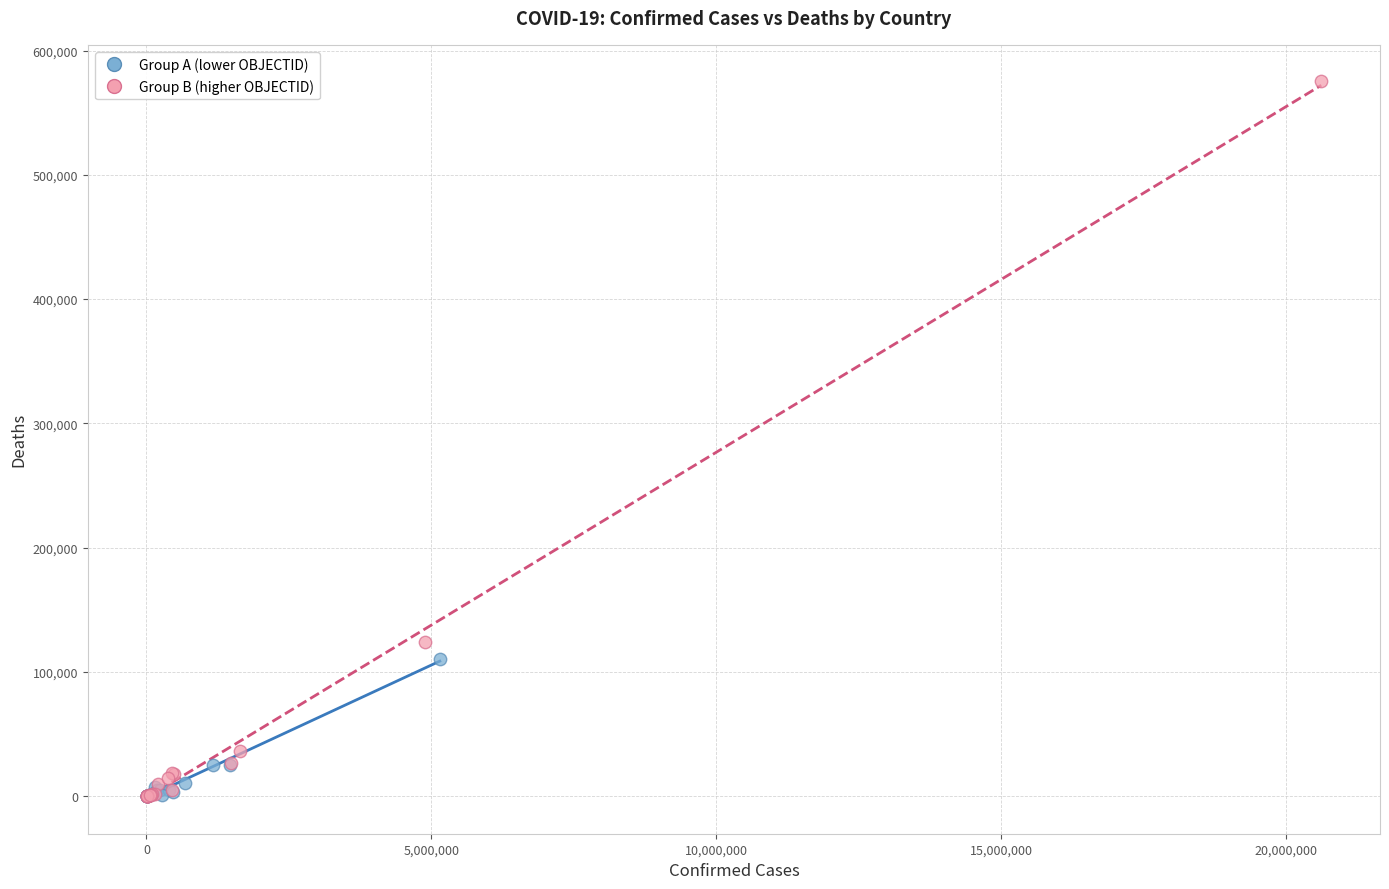

Which series reaches the maximum Y coordinate?

Group B (higher OBJECTID)